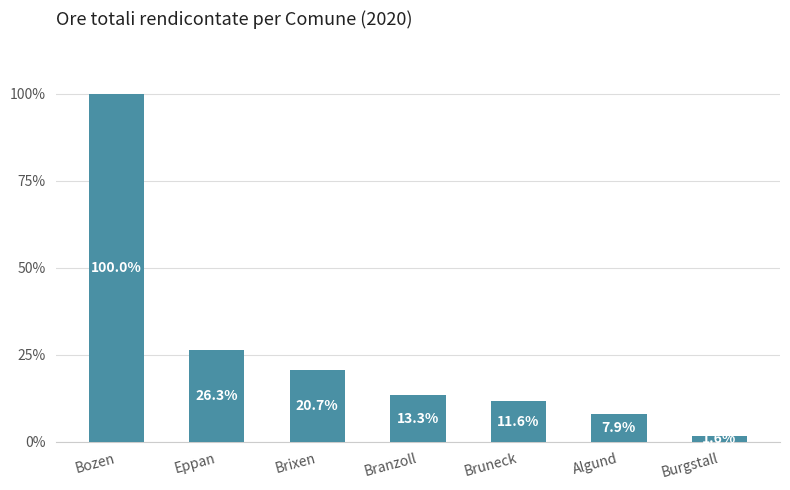

Count the number of values greater than 13.

4